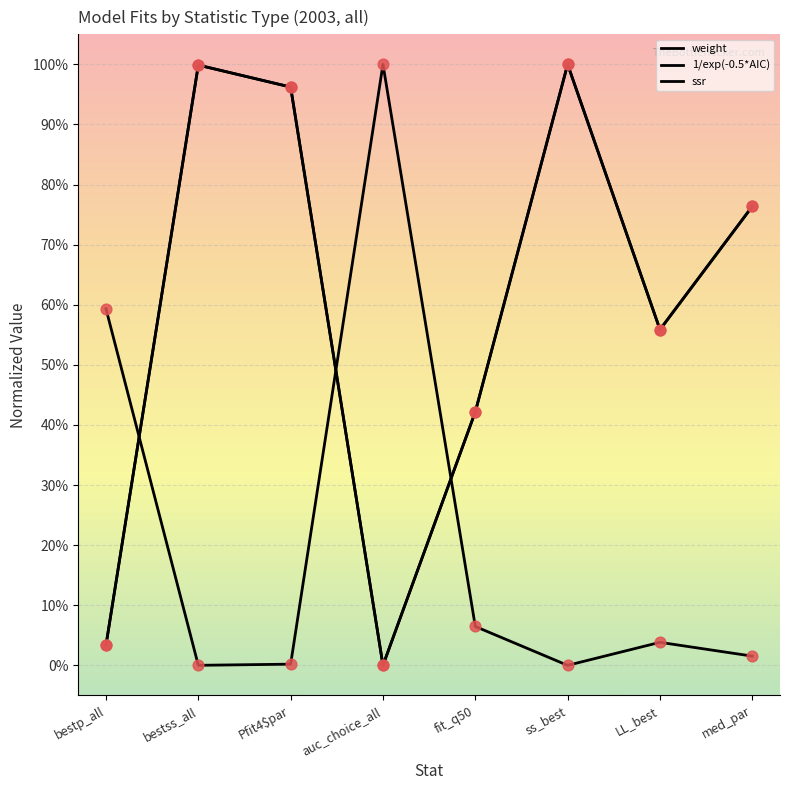

Is the value of ssr at auc_choice_all greater than the value of 1/exp(-0.5*AIC) at auc_choice_all?

Yes